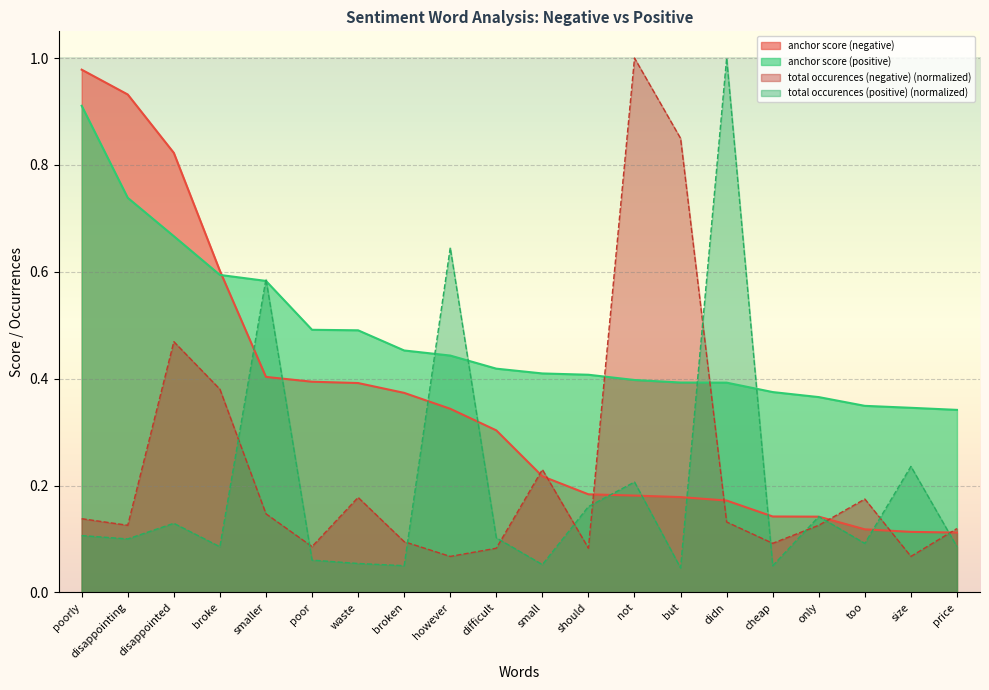

How many lines are shown in the chart?

4